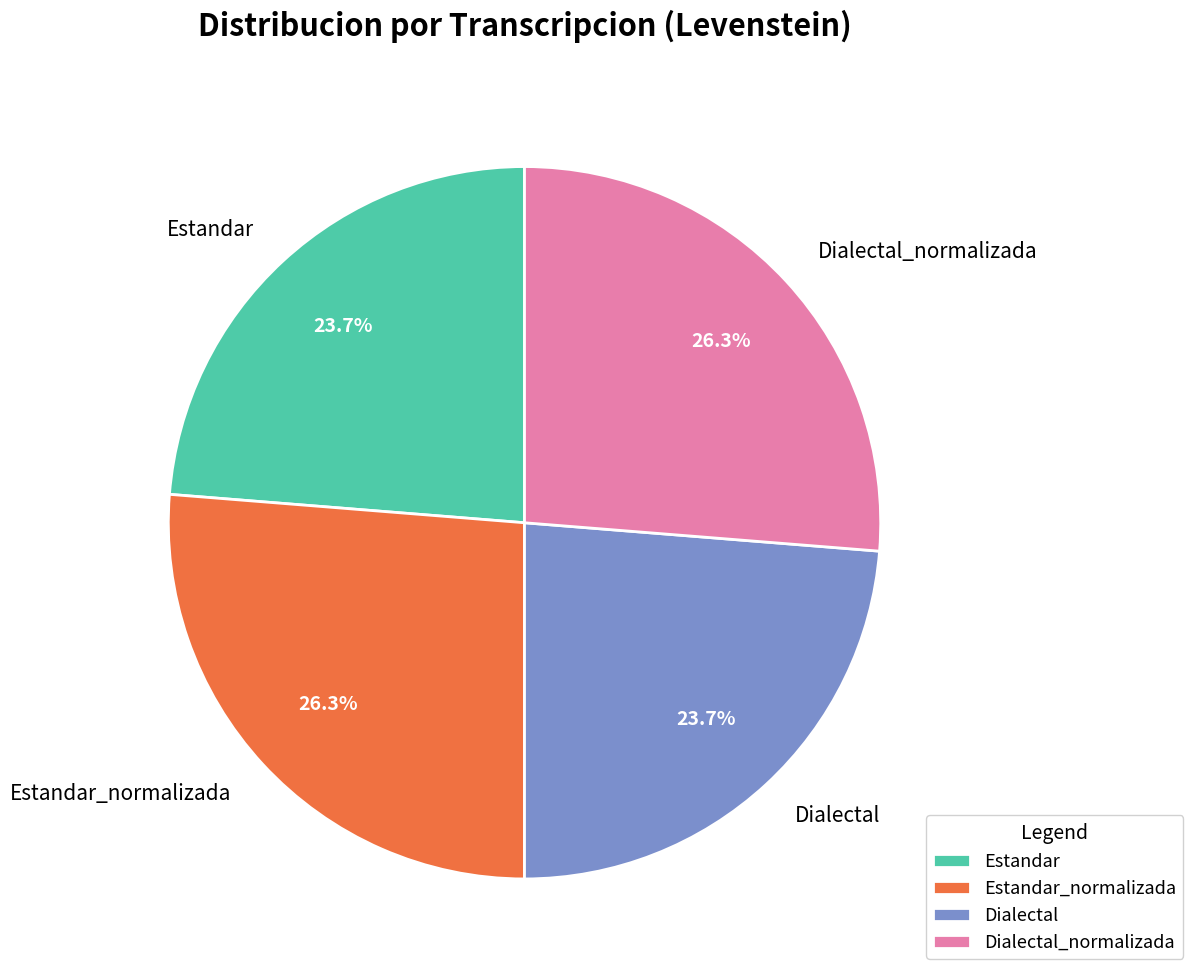

Is it true that Estandar_normalizada is 26% of the pie?

True